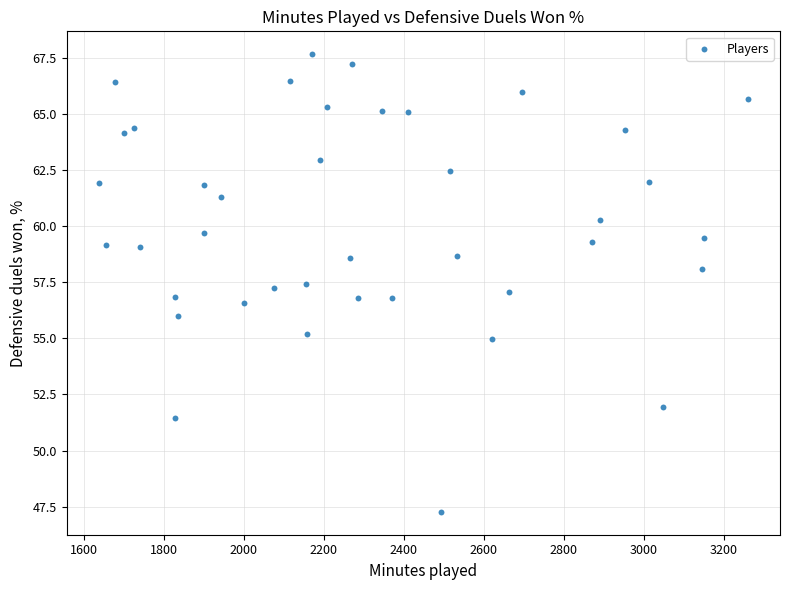

What is the range of Y values (max minus min)?

20.4